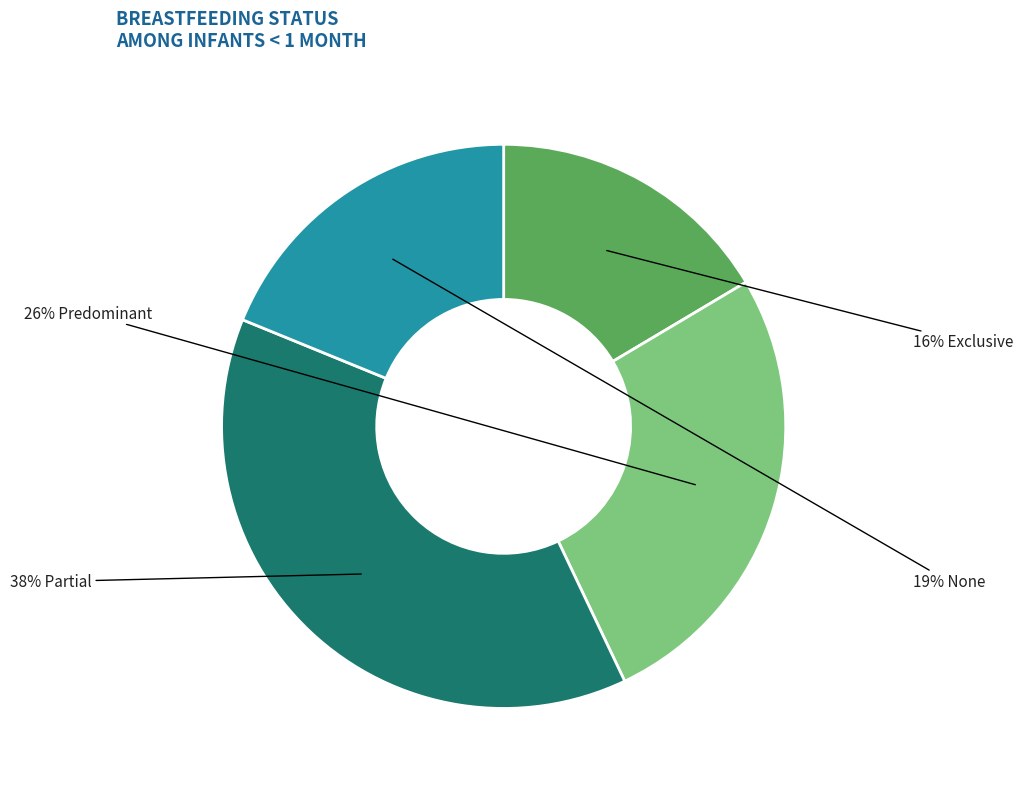

To the nearest percent, what is the difference between the largest and smallest slice percentages?

22%